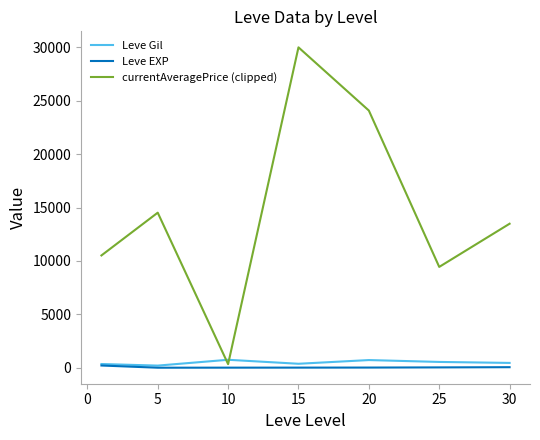

Which series has the largest total across all categories?

currentAveragePrice (clipped)